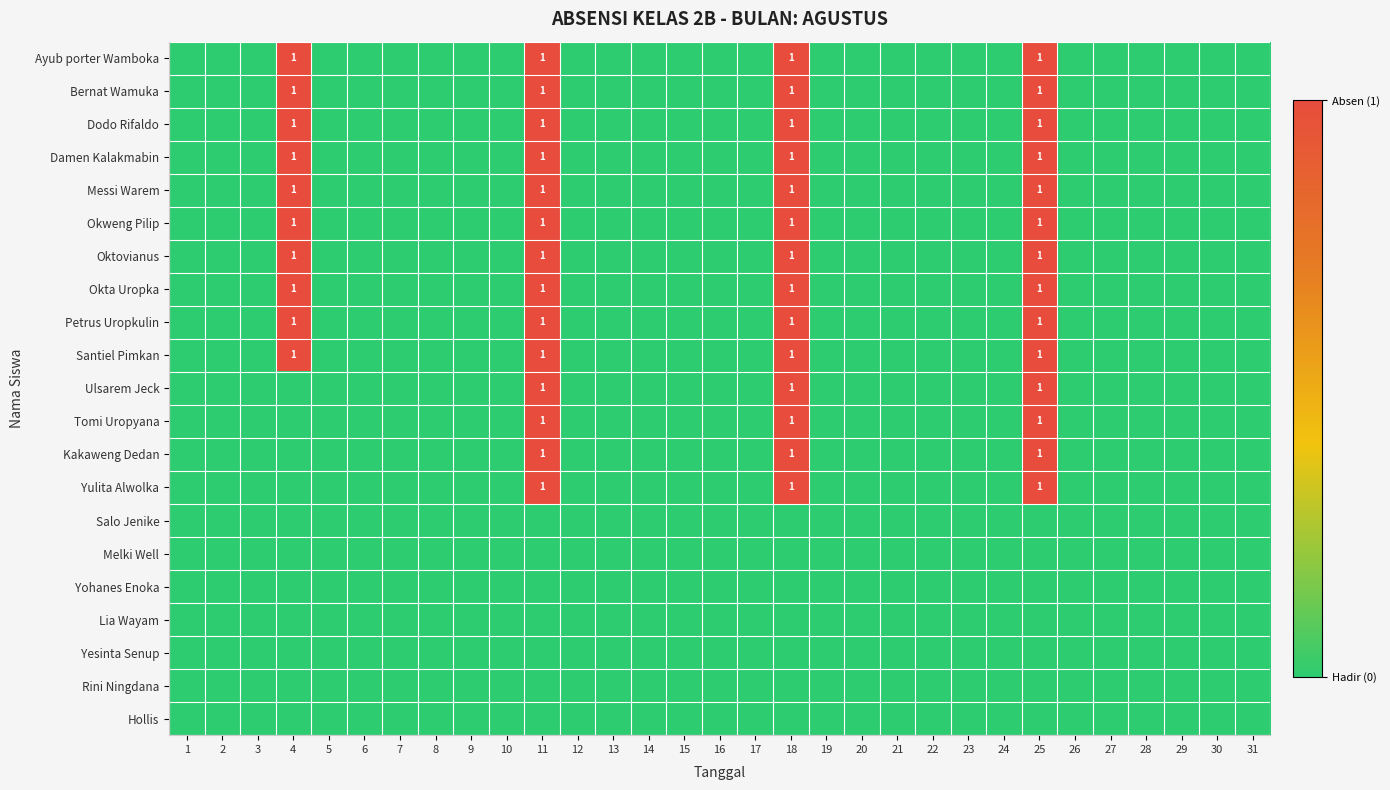

What is the difference between the maximum and minimum values in the Ayub porter Wamboka series?

1